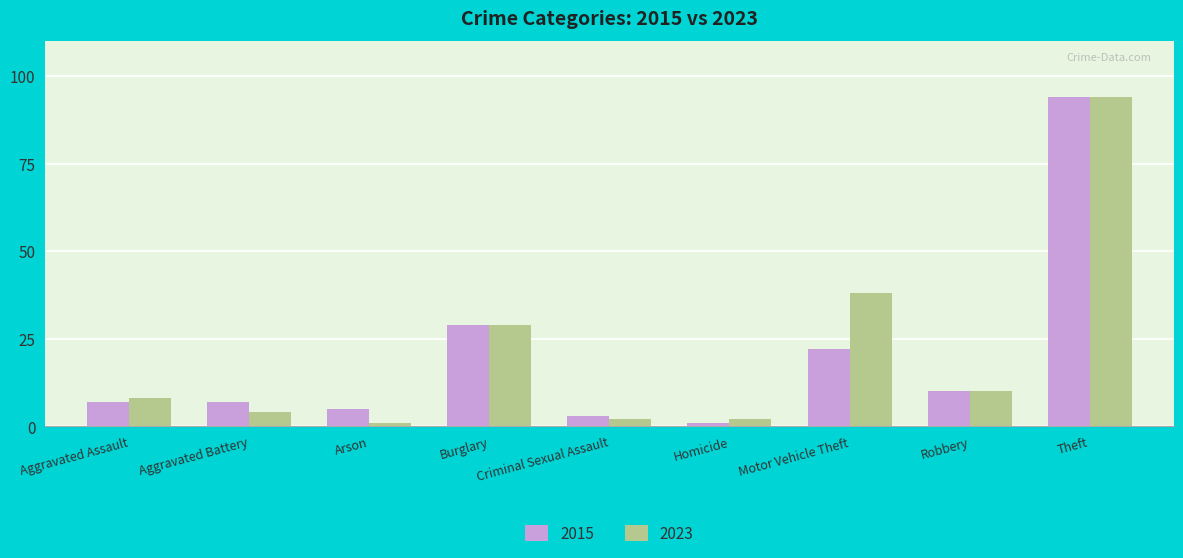

What is the smallest value displayed?

1